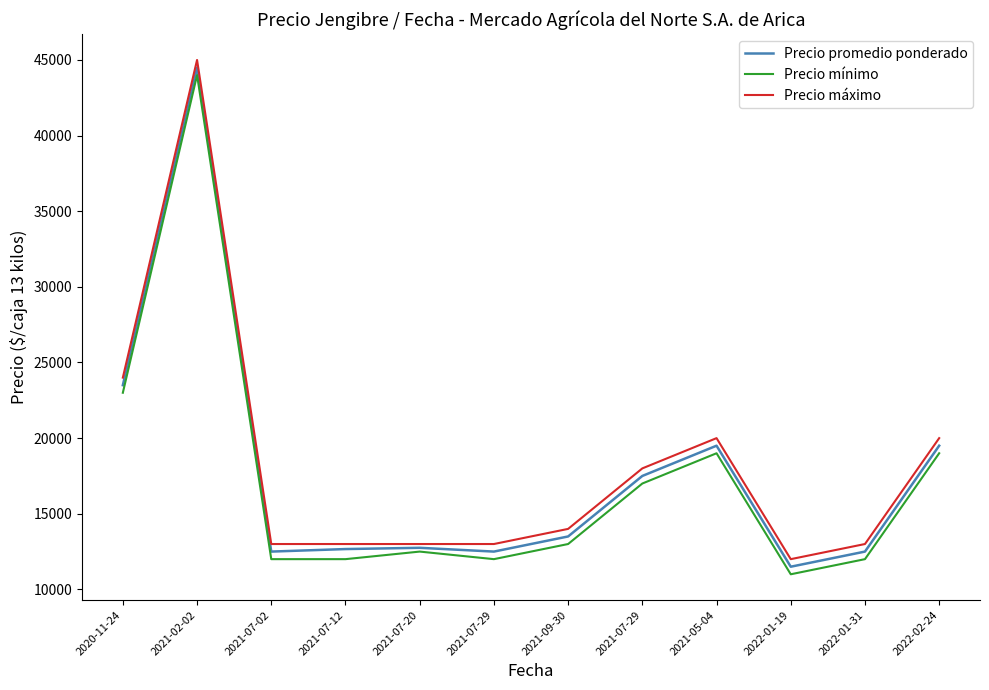

Is this an area chart (filled region under the line)?

No